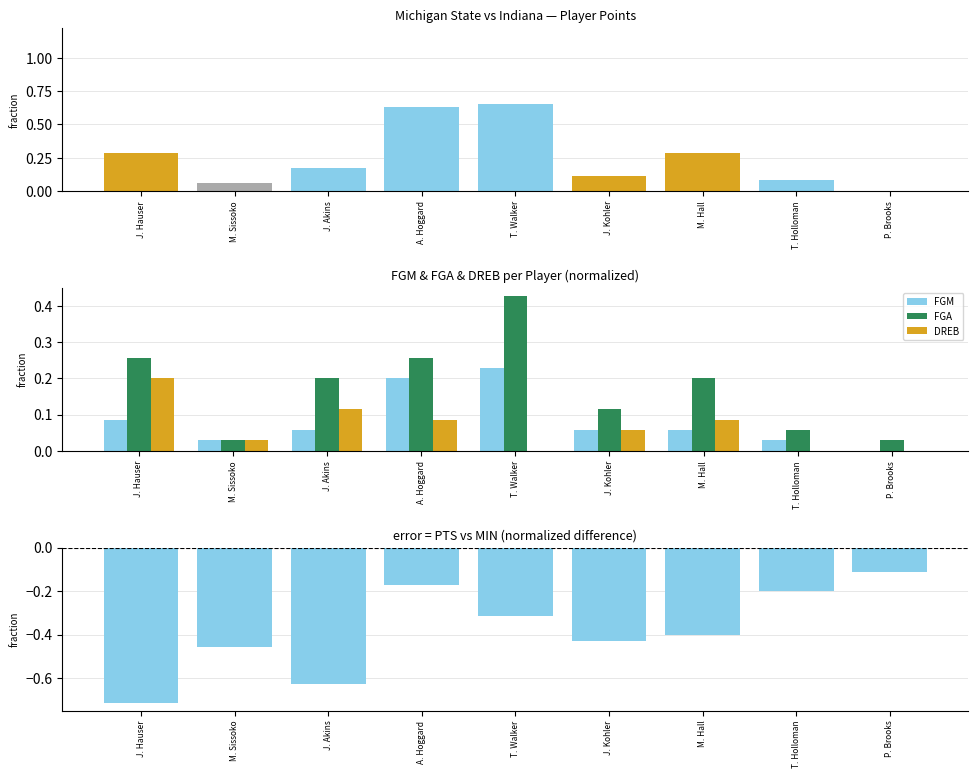

Is it true that FGM equals 0.0 at T. Holloman?

True